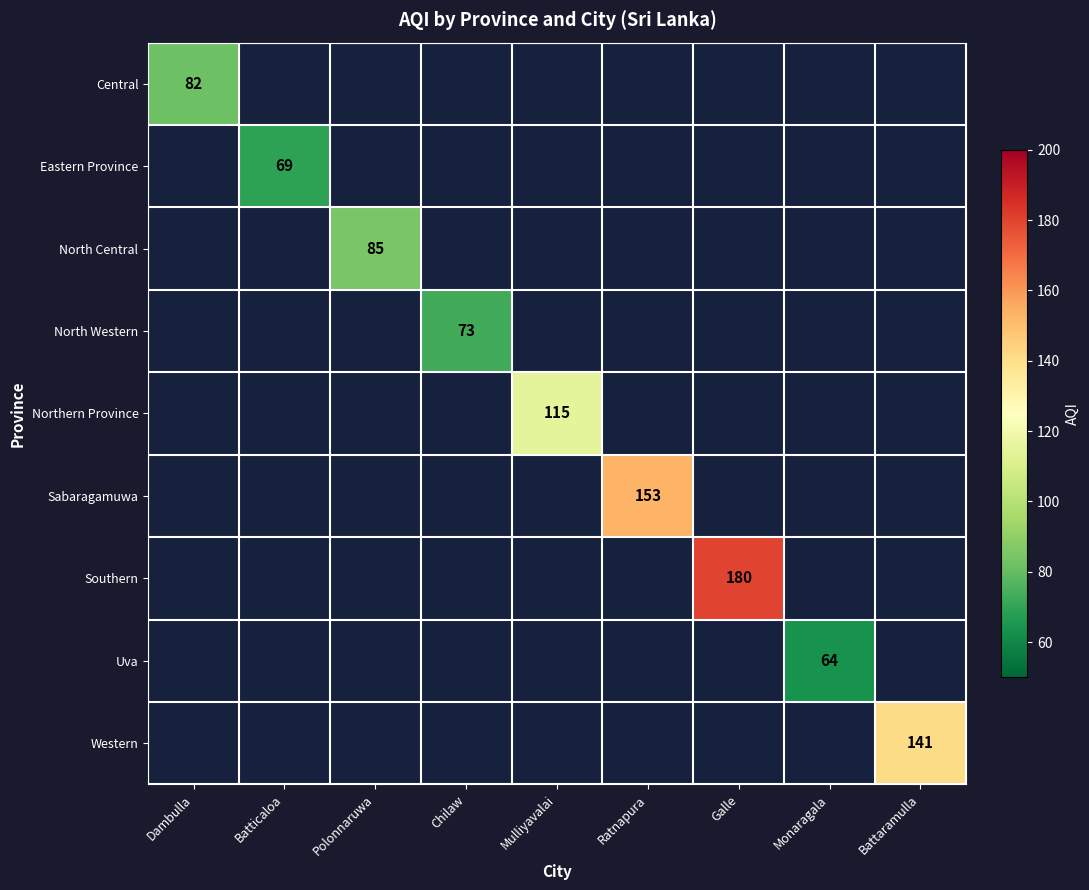

How many categories are shown in the chart?

9